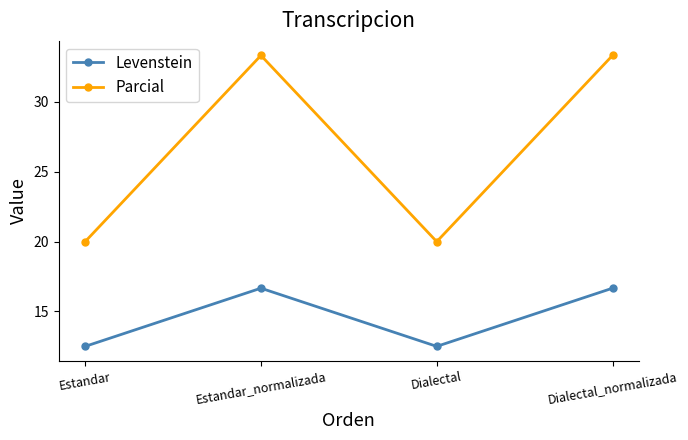

At which category does Levenstein reach its first local valley?

Dialectal